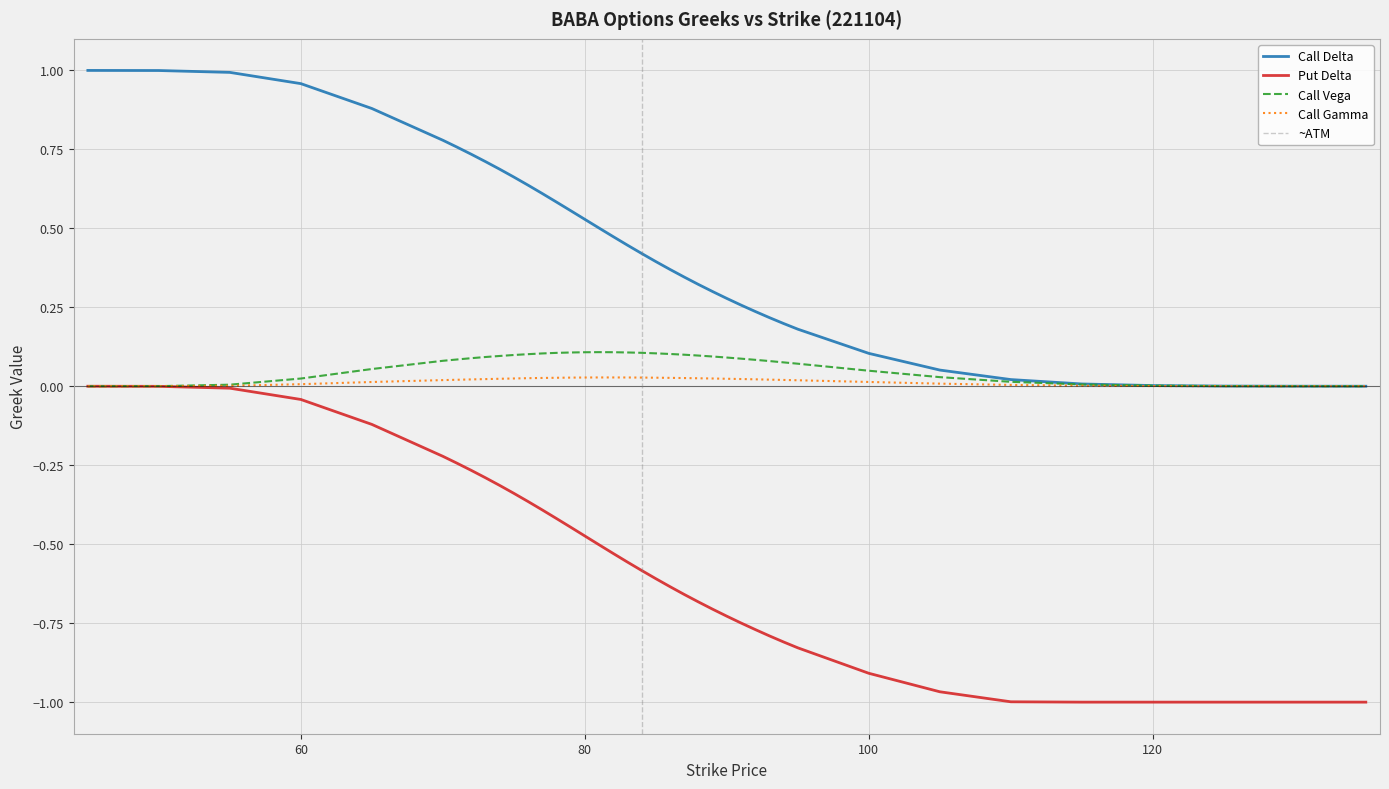

True or false: Call Vega and Call Gamma intersect in this chart.

False